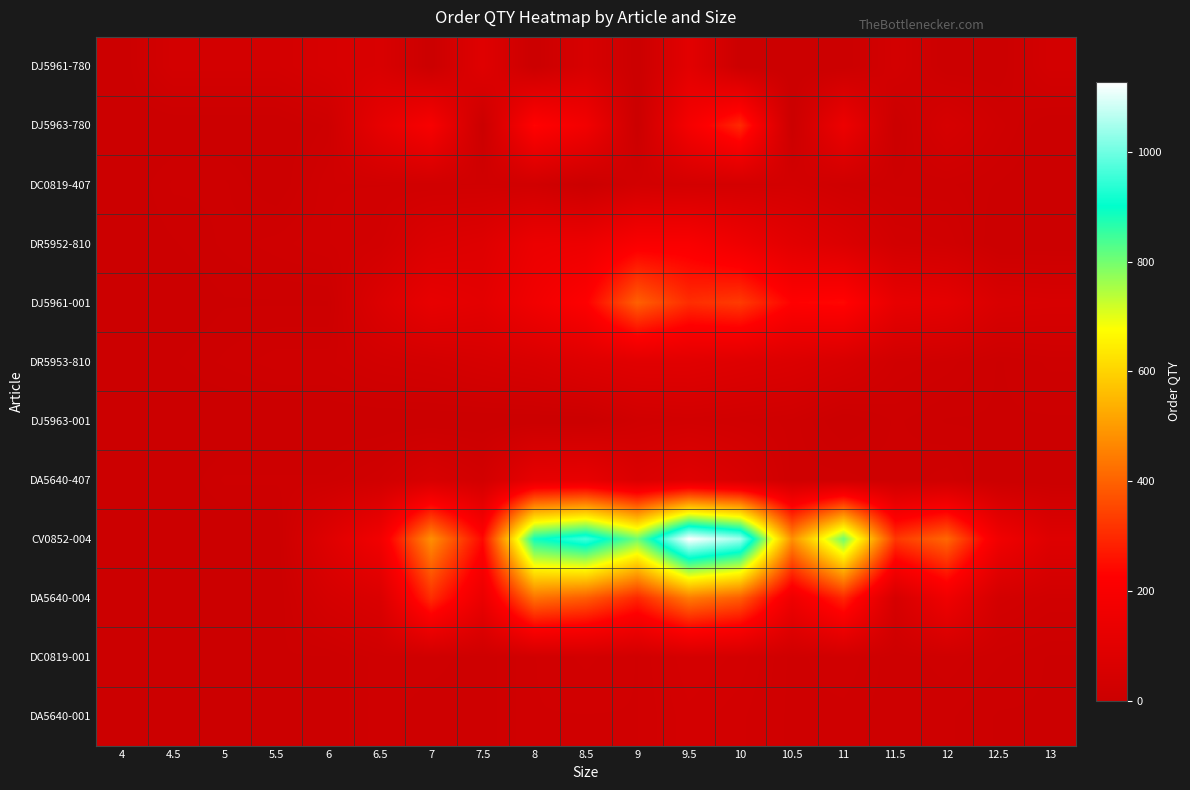

Which series has the largest total across all categories?

CV0852-004